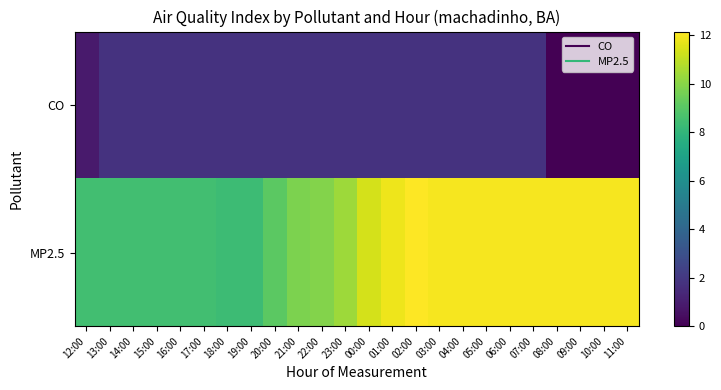

Rank the series by their average value, from lowest to highest.

CO, MP2.5